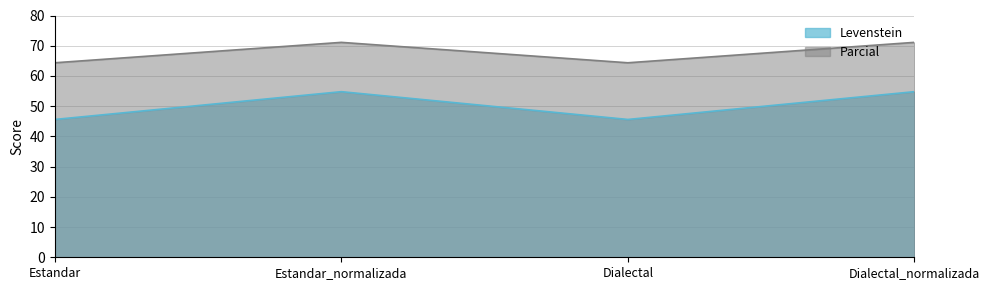

Reading left to right, what are all the values shown in this chart?

Levenstein: Estandar=45.6	Estandar_normalizada=54.8	Dialectal=45.6	Dialectal_normalizada=54.8
Parcial: Estandar=64.4	Estandar_normalizada=71.1	Dialectal=64.4	Dialectal_normalizada=71.1